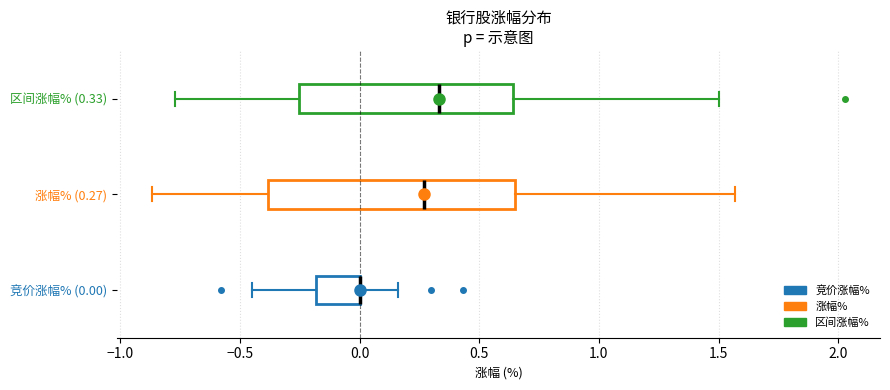

Which box is the widest, from its left edge to its right edge?

涨幅% (0.27)